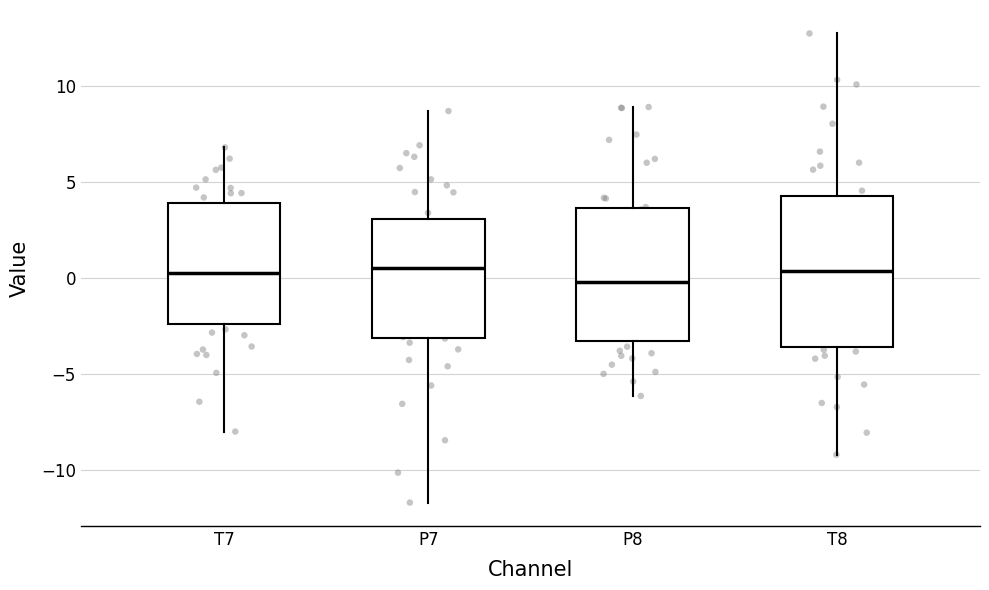

Reading left to right, transcribe this box plot: for each box, give where its median line is, the range the box spans, and where its two whiskers end, as read against the y-axis. The values are not printed on the chart, so give them approximately, as read against the axis.

T7: median 0.5, box -2.5 to 4.0, whiskers -8.0 to 7.0
P7: median 0.5, box -3.0 to 3.0, whiskers -11.5 to 8.5
P8: median 0.0, box -3.5 to 3.5, whiskers -6.0 to 9.0
T8: median 0.5, box -3.5 to 4.5, whiskers -9.0 to 12.5